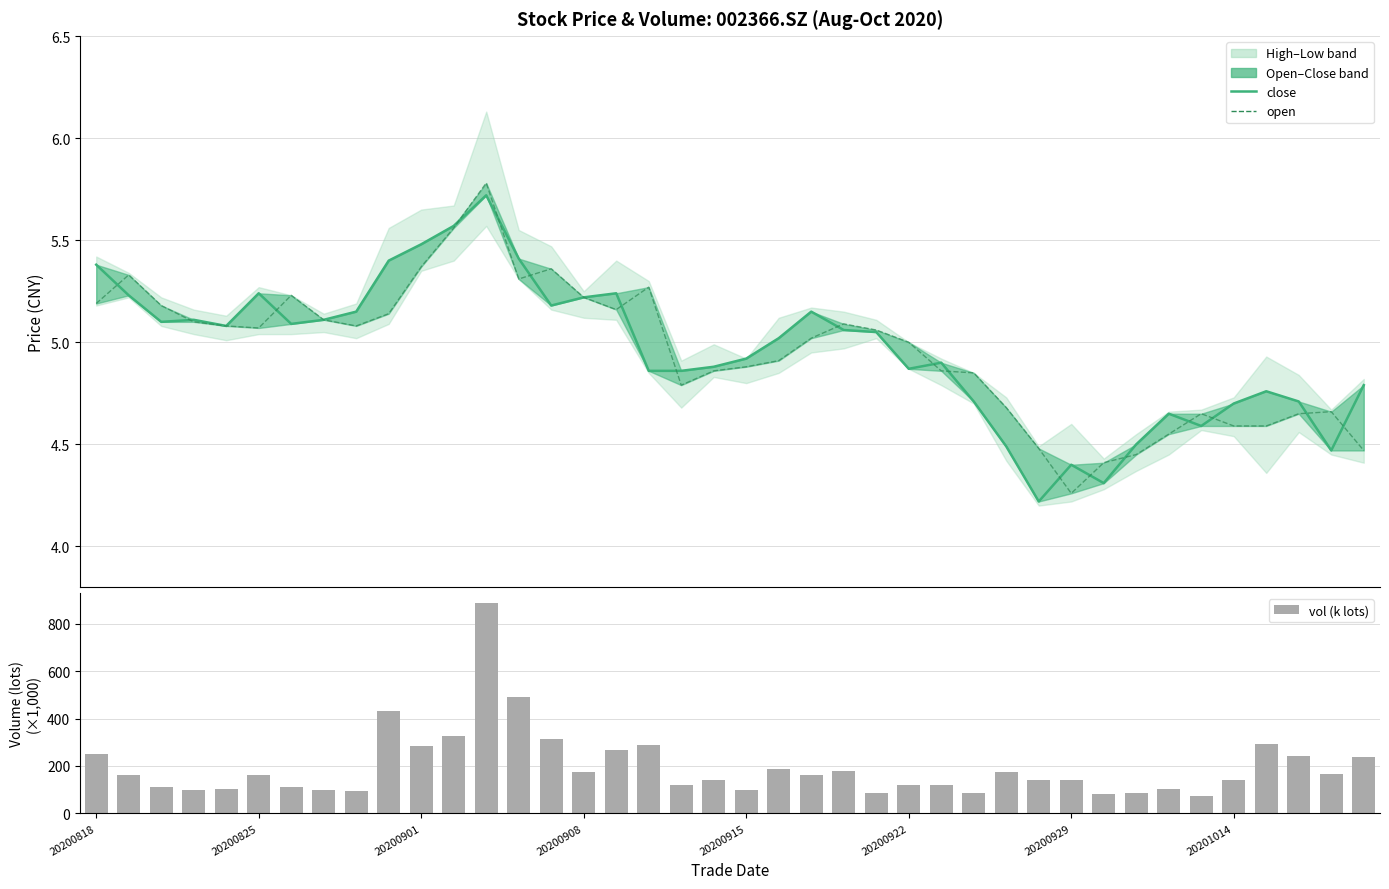

At which category is the sum across all series the highest?

12